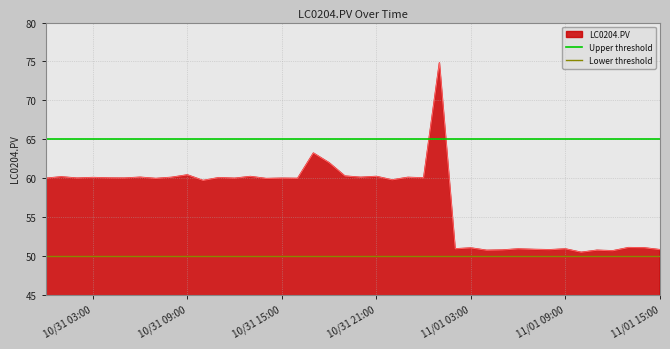

What is the minimum value for LC0204.PV?

50.4